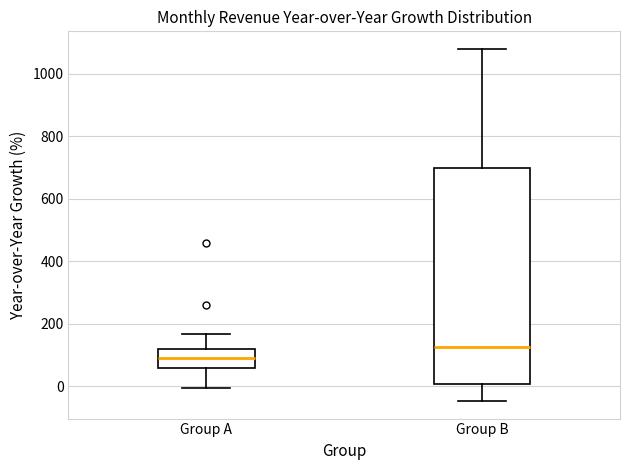

Comparing the boxes themselves (not the whiskers), which one is the tallest?

Group B